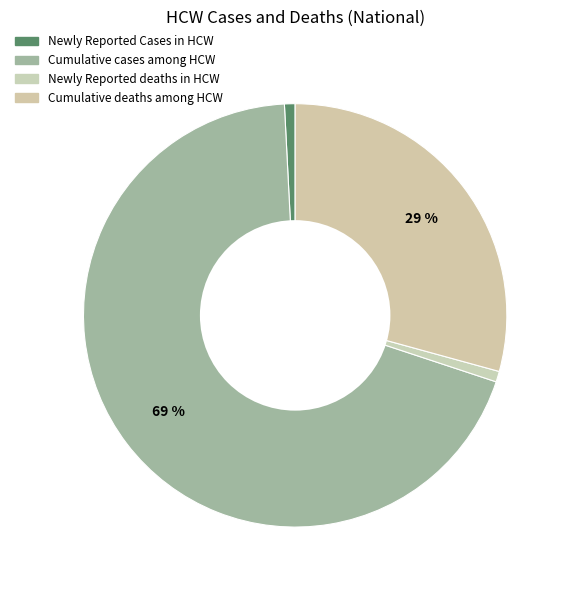

Count the number of slices in the pie.

4